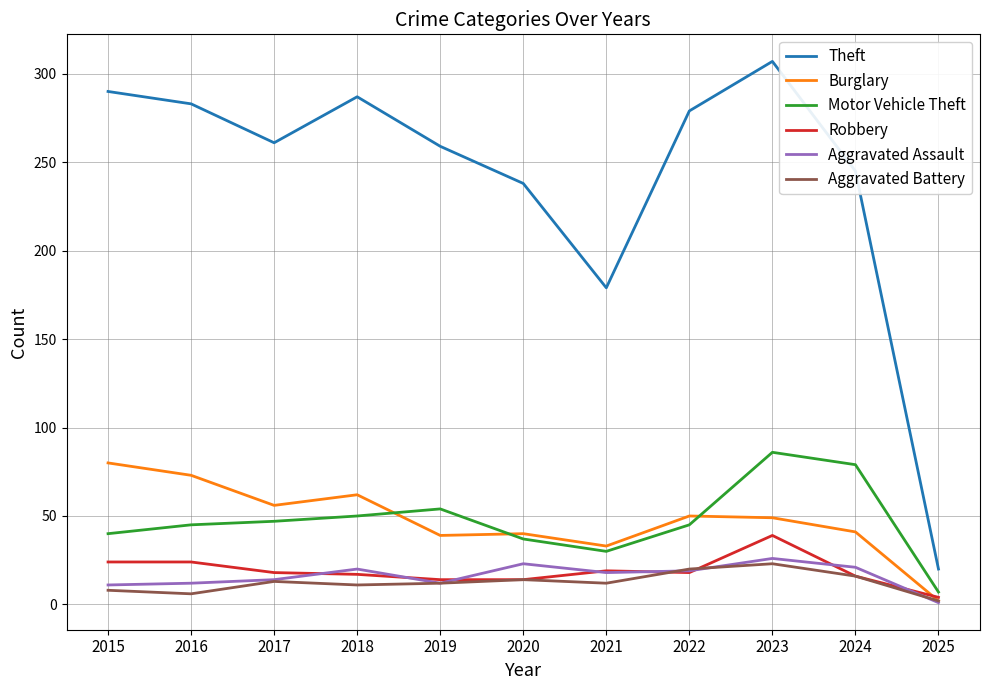

At which category does the chart reach its peak across all series?

2023